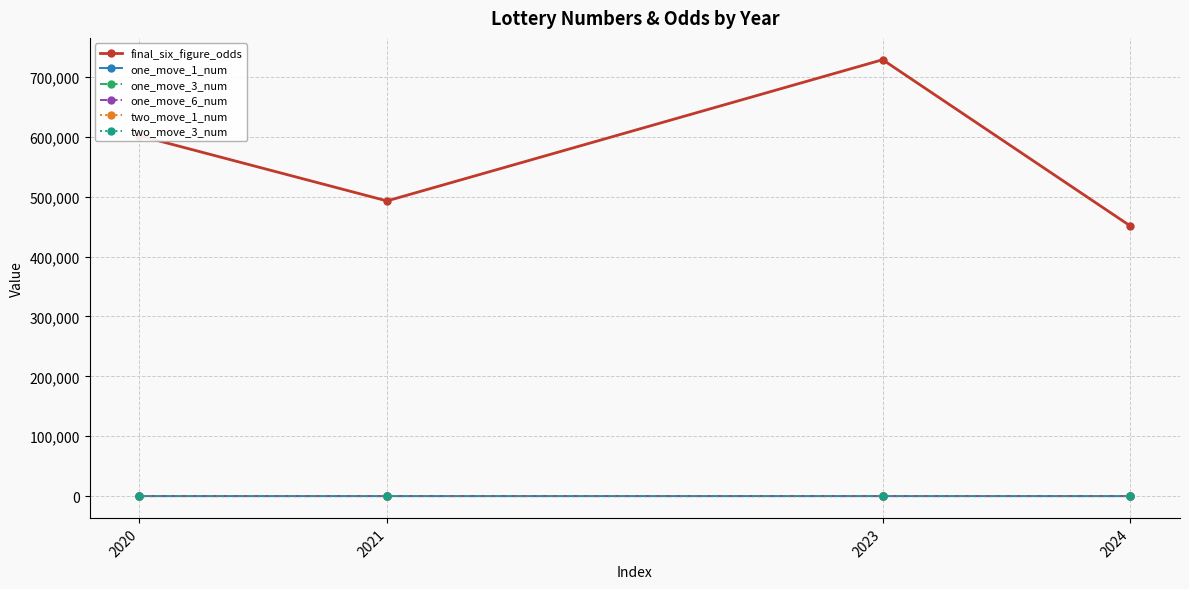

What is the total value across all series at 2023?

728822.0